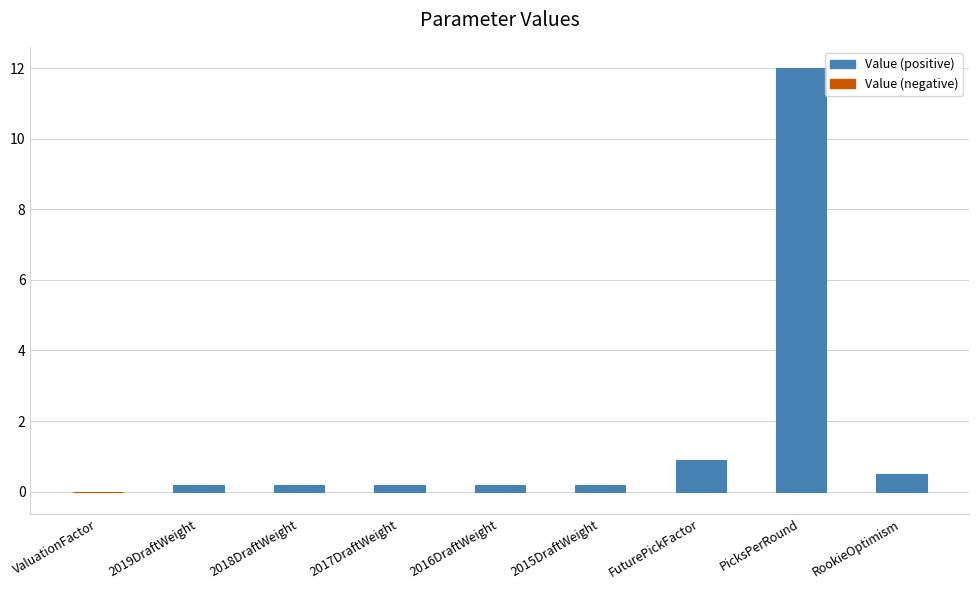

The chart shows a value of 0.2 at 2017DraftWeight. True or false?

True